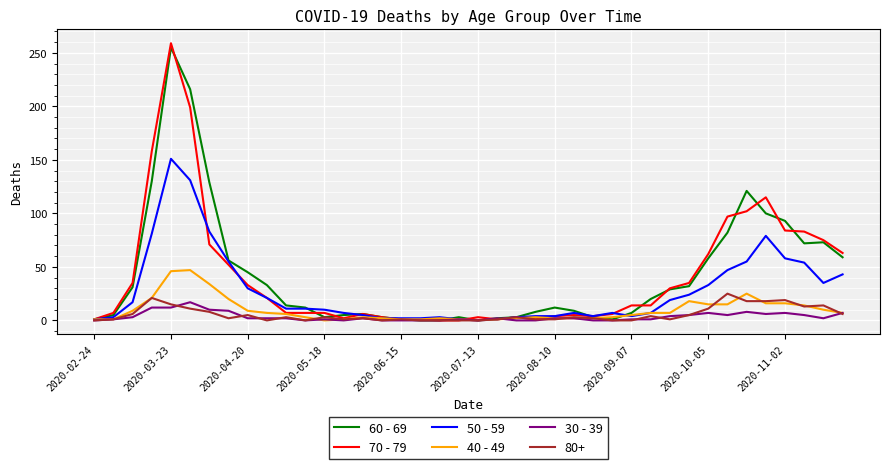

Which series has the widest spread of values?

70 - 79